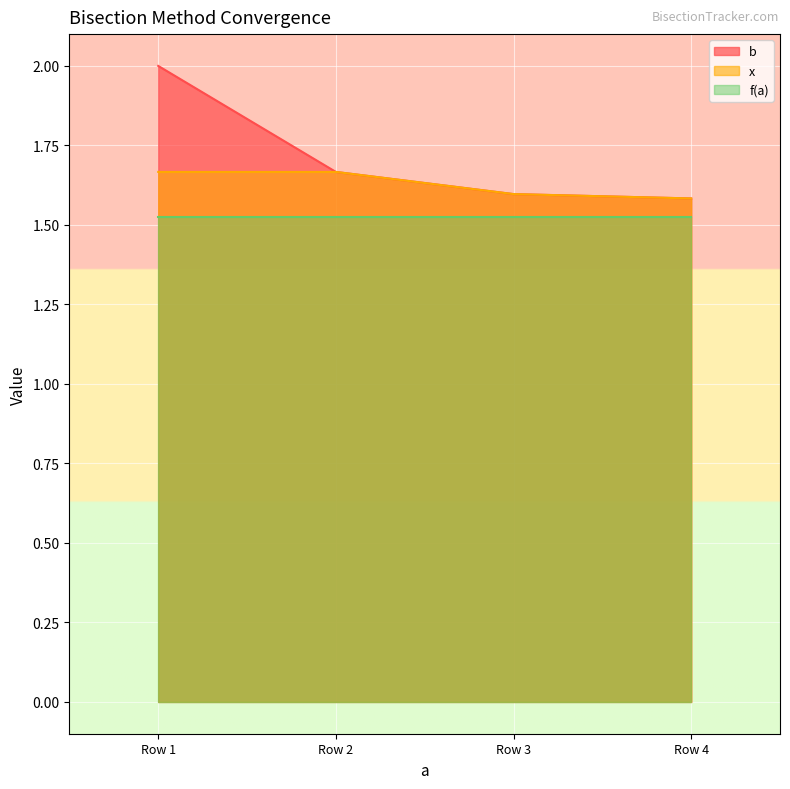

Which series has the widest spread of values?

b